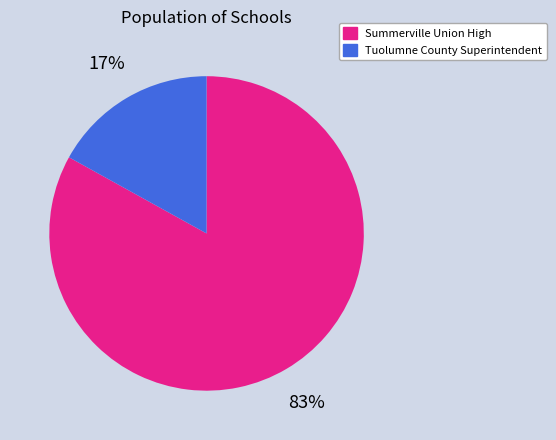

To the nearest percent, what is the average slice percentage?

50%